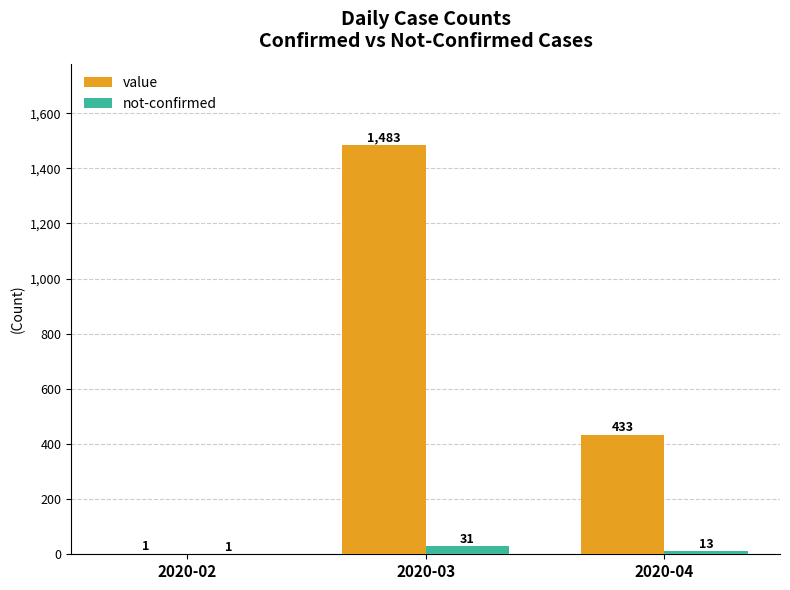

Reading left to right, what are all the values shown in this chart?

value: 1	1483	433
not-confirmed: 1	31	13